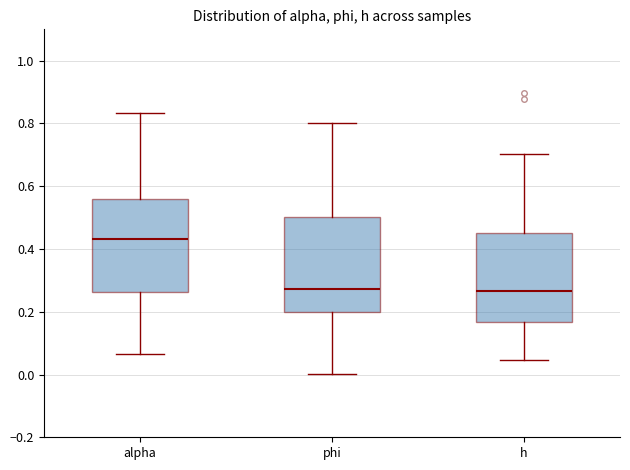

Where does the lower whisker of the box for phi end on the y-axis? The values are not printed on the chart, so give them approximately, as read against the axis.

0.00